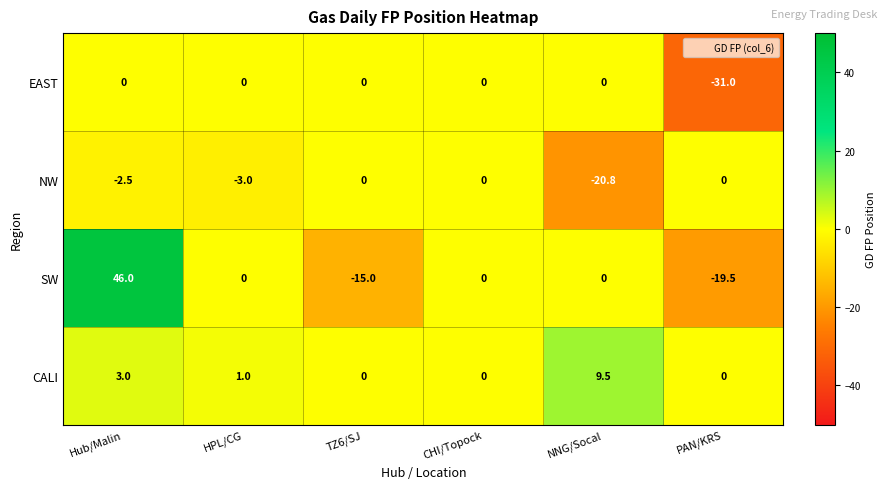

Reading right to left, what are all the values shown in this chart?

EAST: -31.0	0.0	0.0	0.0	0.0	0.0
NW: 0.0	-20.8	0.0	0.0	-3.0	-2.5
SW: -19.5	0.0	0.0	-15.0	0.0	46.0
CALI: 0.0	9.5	0.0	0.0	1.0	3.0